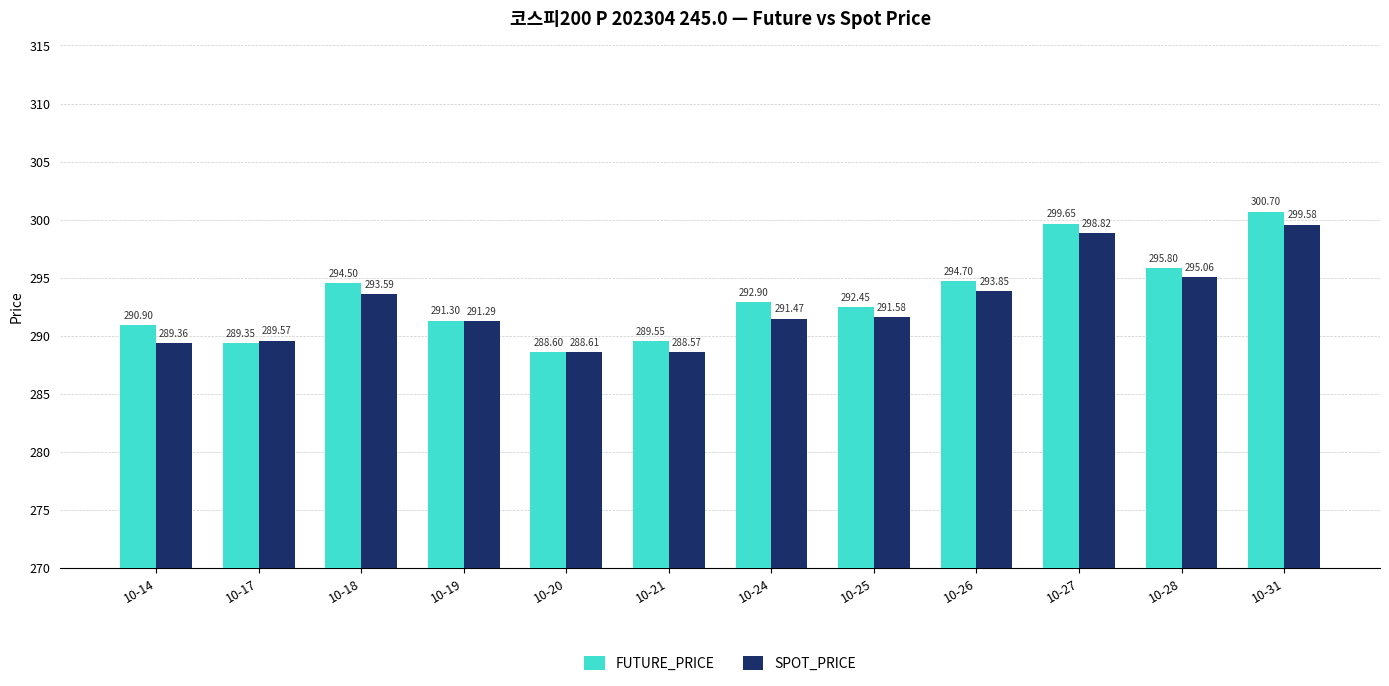

At which label is SPOT_PRICE closest to 294?

10-26